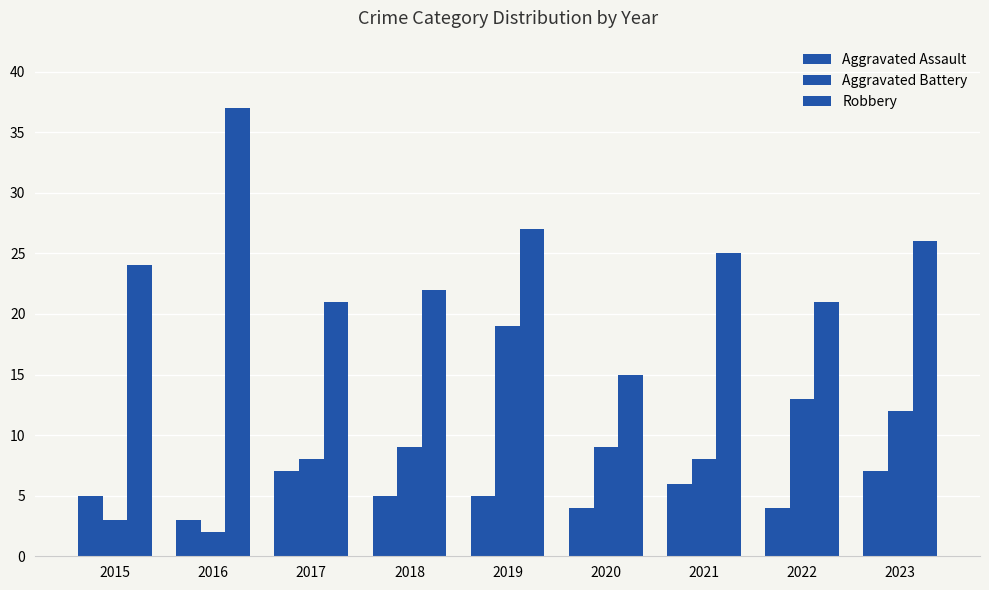

What is the maximum value for Robbery?

37